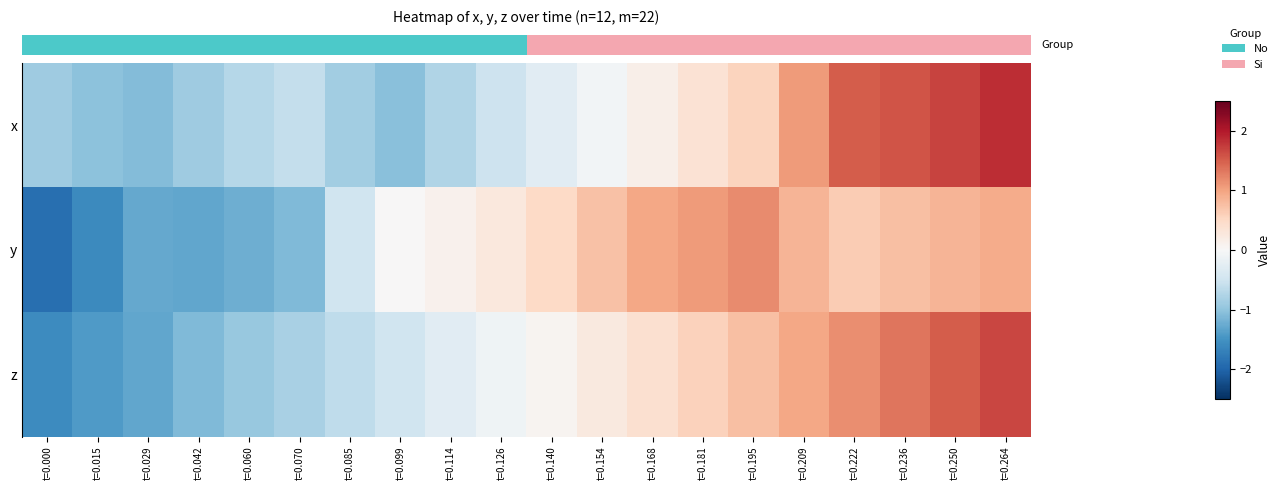

What is the maximum value shown in the chart?

1.8